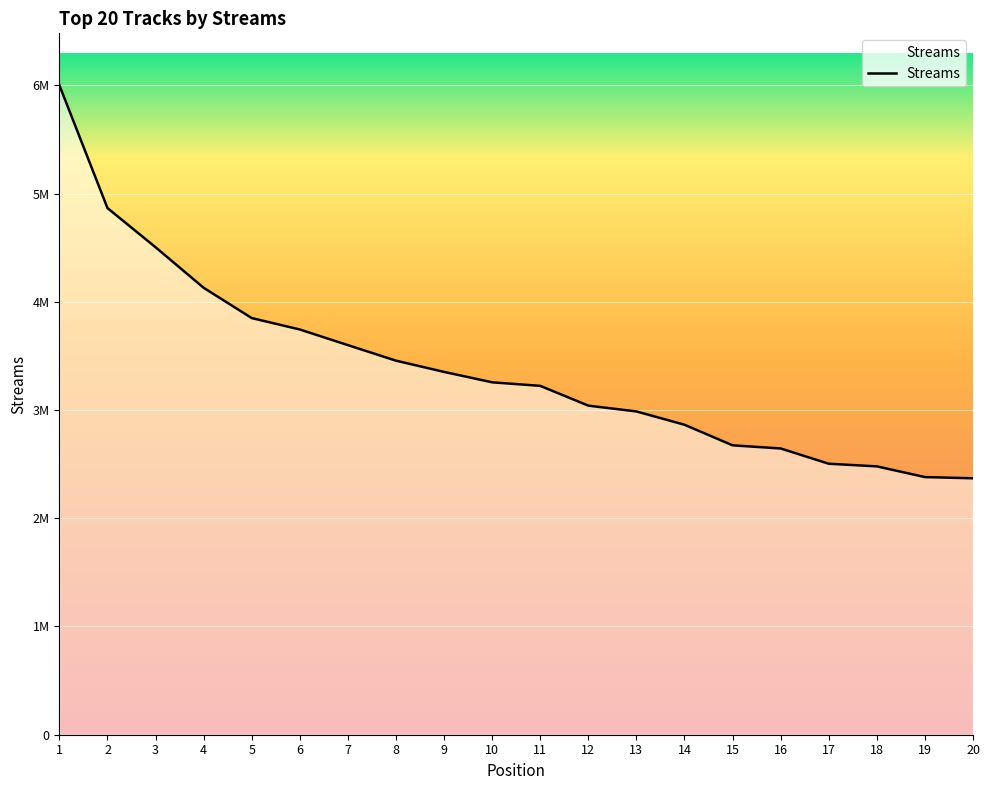

True or false: the data has more than 0 interior local peaks.

False